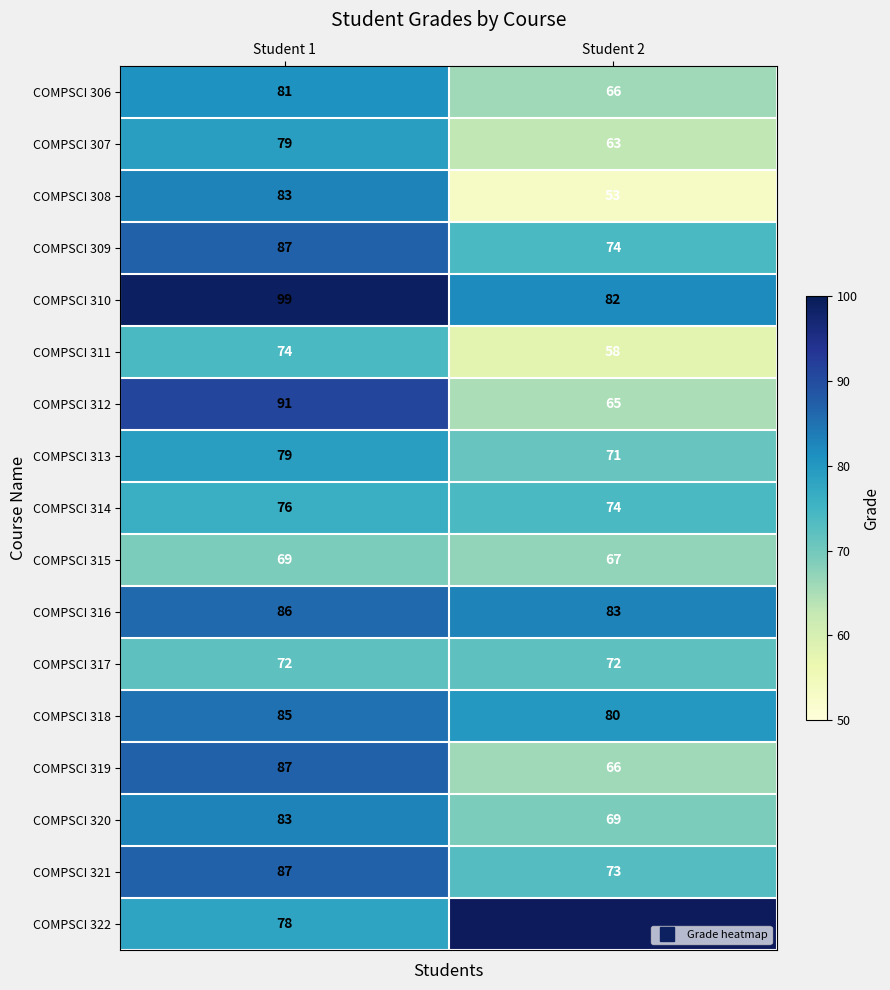

Which series has the largest total across all categories?

COMPSCI 310